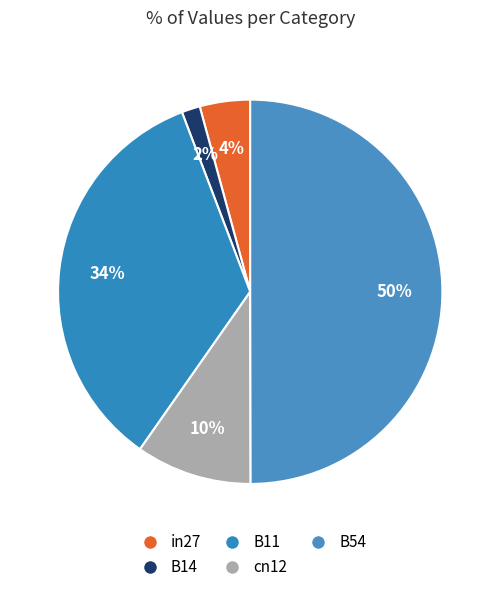

How many segments does this pie chart have?

5